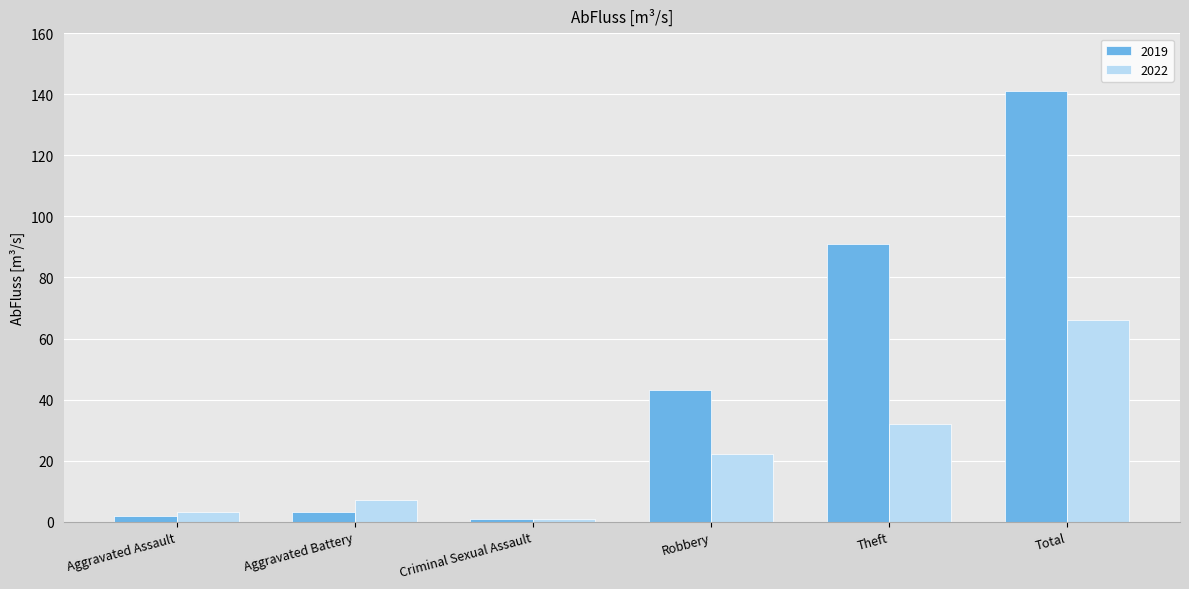

The 2019 series shows 27 at Robbery. True or false?

False